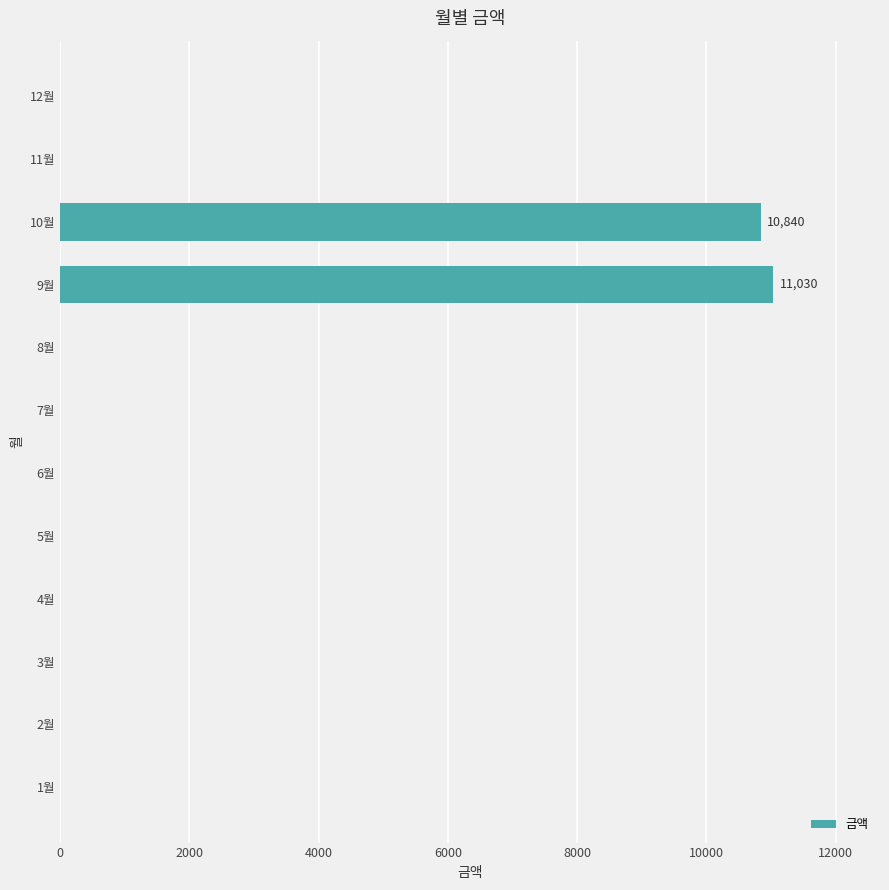

Are the bars horizontal?

Yes